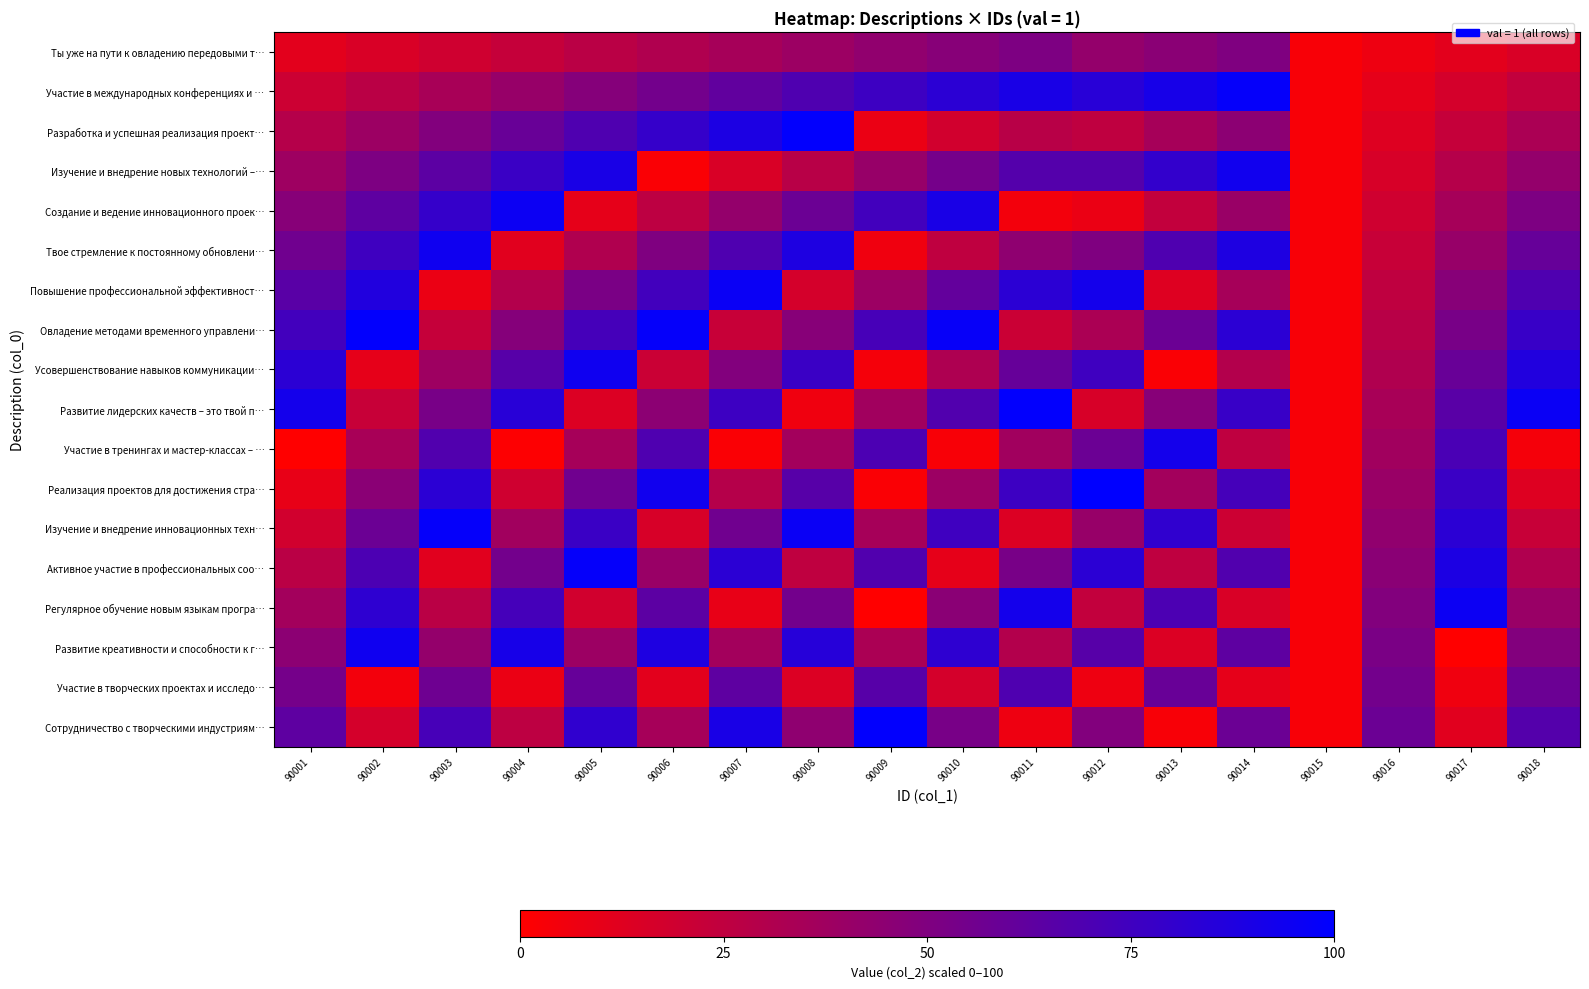

Reading left to right, what are all the values shown in this chart?

Ты уже на пути к овладению передовыми т…: 90001=11	90002=15	90003=19	90004=23	90005=27	90006=31	90007=35	90008=39	90009=43	90010=47	90011=51	90012=42	90013=46	90014=50	90015=3	90016=7	90017=11	90018=15
Участие в международных конференциях и …: 90001=20	90002=27	90003=34	90004=41	90005=48	90006=55	90007=62	90008=69	90009=76	90010=83	90011=90	90012=84	90013=91	90014=98	90015=3	90016=10	90017=17	90018=24
Разработка и успешная реализация проект…: 90001=29	90002=39	90003=49	90004=59	90005=69	90006=79	90007=89	90008=99	90009=8	90010=18	90011=28	90012=25	90013=35	90014=45	90015=3	90016=13	90017=23	90018=33
Изучение и внедрение новых технологий –…: 90001=38	90002=51	90003=64	90004=77	90005=90	90006=2	90007=15	90008=28	90009=41	90010=54	90011=67	90012=67	90013=80	90014=93	90015=3	90016=16	90017=29	90018=42
Создание и ведение инновационного проек…: 90001=47	90002=63	90003=79	90004=95	90005=10	90006=26	90007=42	90008=58	90009=74	90010=90	90011=5	90012=8	90013=24	90014=40	90015=3	90016=19	90017=35	90018=51
Твое стремление к постоянному обновлени…: 90001=56	90002=75	90003=94	90004=12	90005=31	90006=50	90007=69	90008=88	90009=6	90010=25	90011=44	90012=50	90013=69	90014=88	90015=3	90016=22	90017=41	90018=60
Повышение профессиональной эффективност…: 90001=65	90002=87	90003=8	90004=30	90005=52	90006=74	90007=96	90008=17	90009=39	90010=61	90011=83	90012=92	90013=13	90014=35	90015=3	90016=25	90017=47	90018=69
Овладение методами временного управлени…: 90001=74	90002=99	90003=23	90004=48	90005=73	90006=98	90007=22	90008=47	90009=72	90010=97	90011=21	90012=33	90013=58	90014=83	90015=3	90016=28	90017=53	90018=78
Усовершенствование навыков коммуникации…: 90001=83	90002=10	90003=38	90004=66	90005=94	90006=21	90007=49	90008=77	90009=4	90010=32	90011=60	90012=75	90013=2	90014=30	90015=3	90016=31	90017=59	90018=87
Развитие лидерских качеств – это твой п…: 90001=92	90002=22	90003=53	90004=84	90005=14	90006=45	90007=76	90008=6	90009=37	90010=68	90011=99	90012=16	90013=47	90014=78	90015=3	90016=34	90017=65	90018=96
Участие в тренингах и мастер-классах – …: 90001=0	90002=34	90003=68	90004=1	90005=35	90006=69	90007=2	90008=36	90009=70	90010=3	90011=37	90012=58	90013=92	90014=25	90015=3	90016=37	90017=71	90018=4
Реализация проектов для достижения стра…: 90001=9	90002=46	90003=83	90004=19	90005=56	90006=93	90007=29	90008=66	90009=2	90010=39	90011=76	90012=100	90013=36	90014=73	90015=3	90016=40	90017=77	90018=13
Изучение и внедрение инновационных техн…: 90001=18	90002=58	90003=98	90004=37	90005=77	90006=16	90007=56	90008=96	90009=35	90010=75	90011=14	90012=41	90013=81	90014=20	90015=3	90016=43	90017=83	90018=22
Активное участие в профессиональных соо…: 90001=27	90002=70	90003=12	90004=55	90005=98	90006=40	90007=83	90008=25	90009=68	90010=10	90011=53	90012=83	90013=25	90014=68	90015=3	90016=46	90017=89	90018=31
Регулярное обучение новым языкам програ…: 90001=36	90002=82	90003=27	90004=73	90005=18	90006=64	90007=9	90008=55	90009=0	90010=46	90011=92	90012=24	90013=70	90014=15	90015=3	90016=49	90017=95	90018=40
Развитие креативности и способности к г…: 90001=45	90002=94	90003=42	90004=91	90005=39	90006=88	90007=36	90008=85	90009=33	90010=82	90011=30	90012=66	90013=14	90014=63	90015=3	90016=52	90017=0	90018=49
Участие в творческих проектах и исследо…: 90001=54	90002=5	90003=57	90004=8	90005=60	90006=11	90007=63	90008=14	90009=66	90010=17	90011=69	90012=7	90013=59	90014=10	90015=3	90016=55	90017=6	90018=58
Сотрудничество с творческими индустриям…: 90001=63	90002=17	90003=72	90004=26	90005=81	90006=35	90007=90	90008=44	90009=99	90010=53	90011=7	90012=49	90013=3	90014=58	90015=3	90016=58	90017=12	90018=67